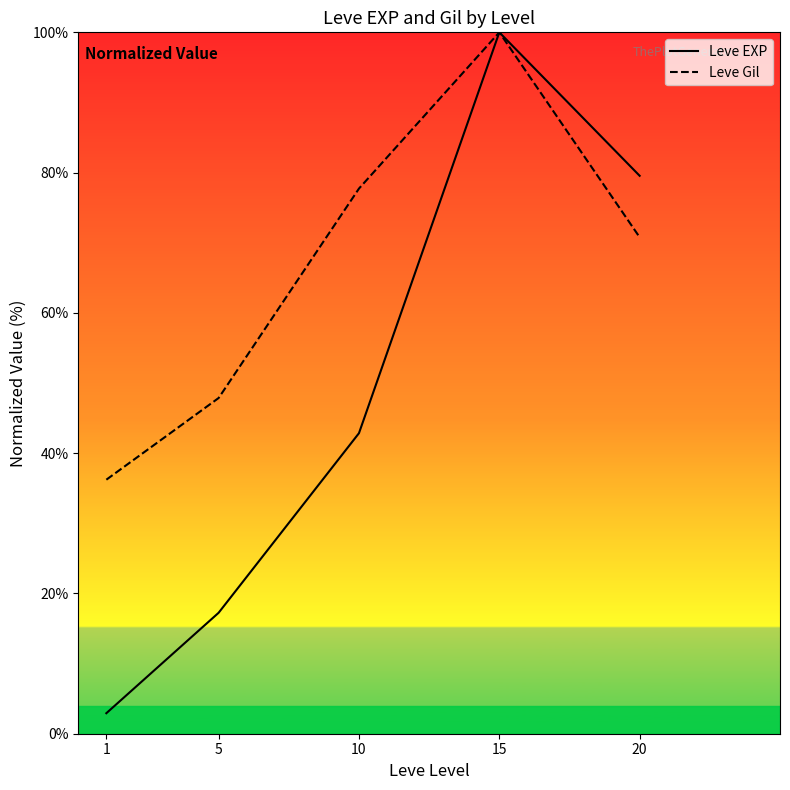

How many data points in Leve Gil are less than 70?

2